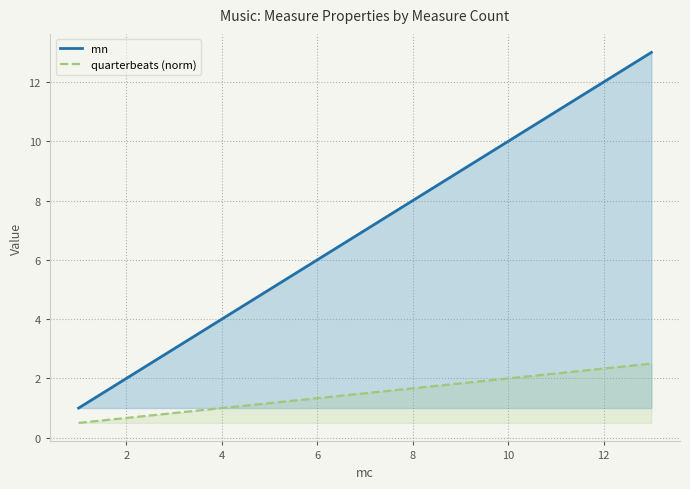

True or false: quarterbeats (norm) has more than 2 points higher than both neighbors.

False